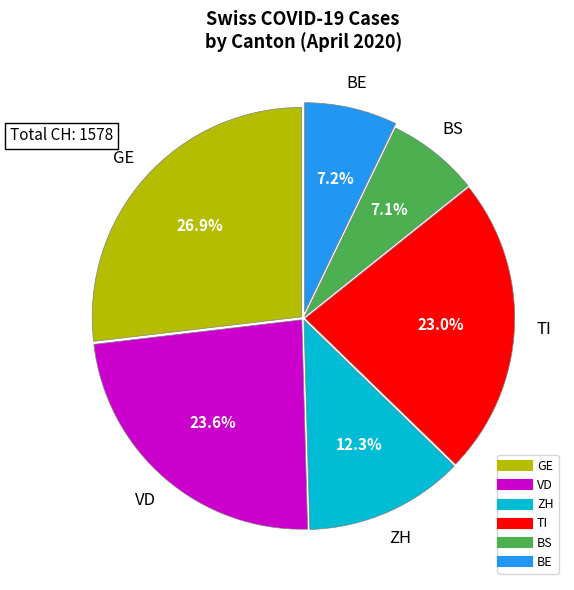

How many segments does this pie chart have?

6